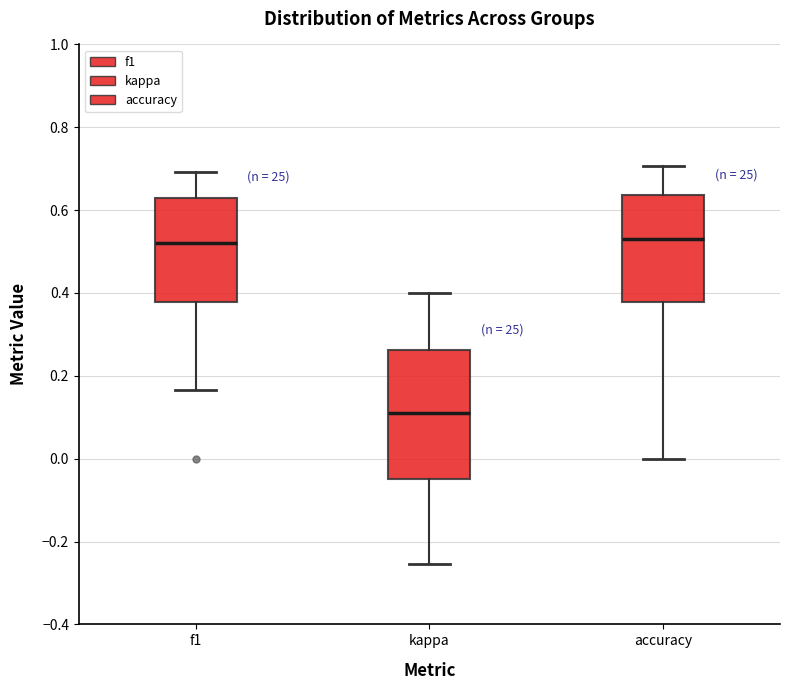

Where does the lower whisker of the box for kappa end on the y-axis? The values are not printed on the chart, so give them approximately, as read against the axis.

-0.26